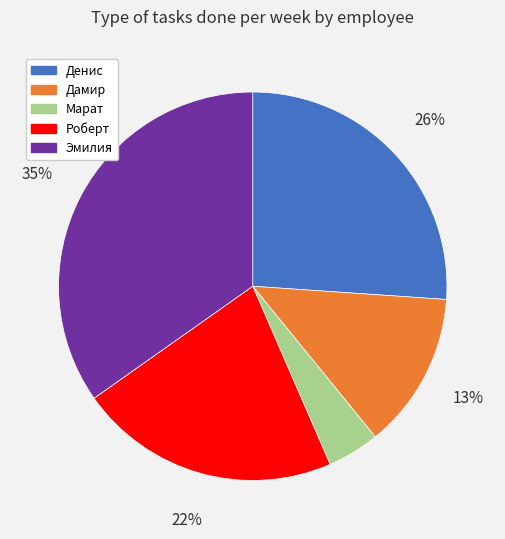

To the nearest percent, what is the difference between the Дамир and Марат slice percentages?

9%